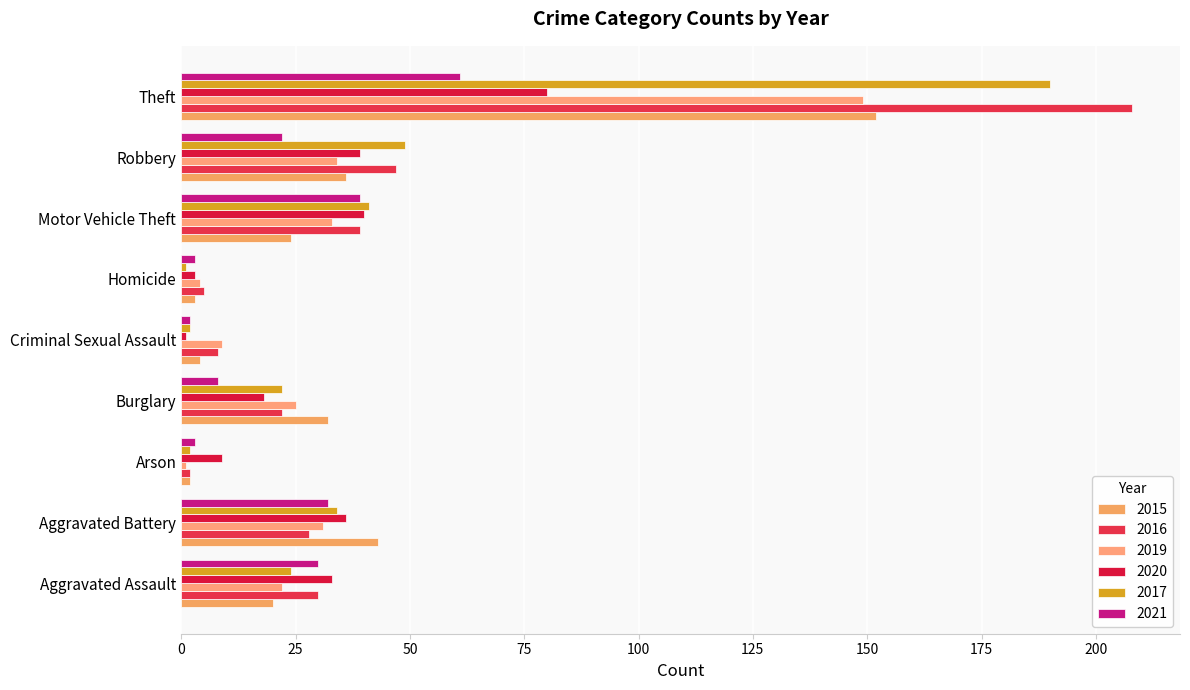

How many series are shown in this chart?

6